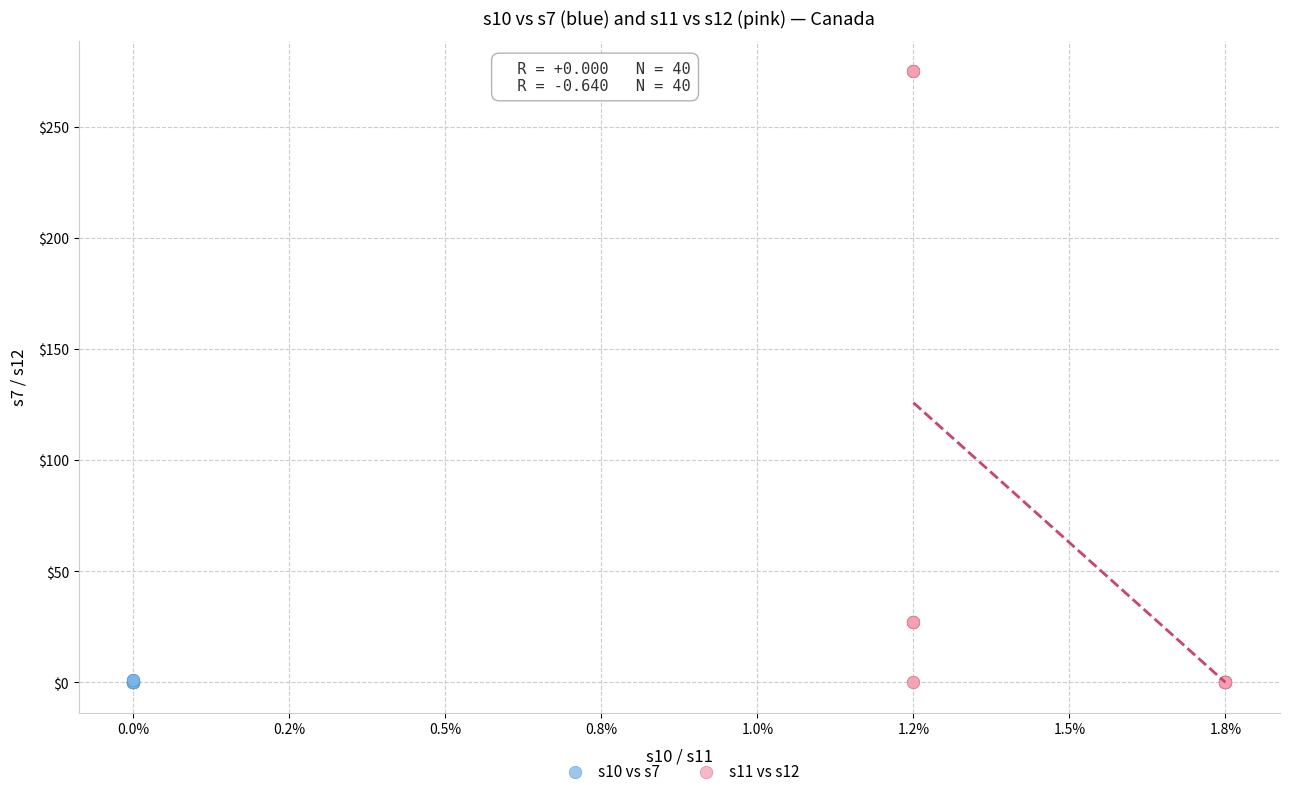

Which series reaches the maximum Y coordinate?

s11 vs s12